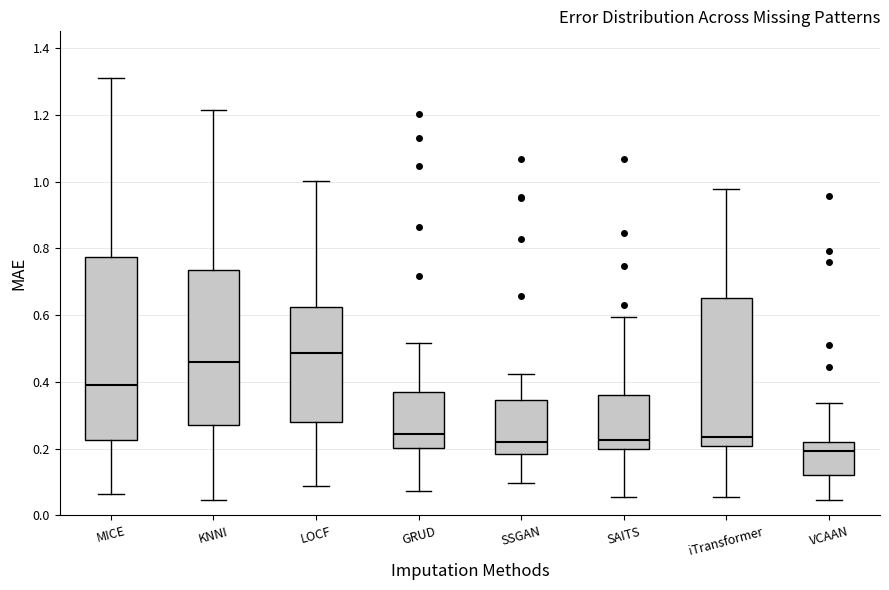

Which box's median line is the highest?

LOCF